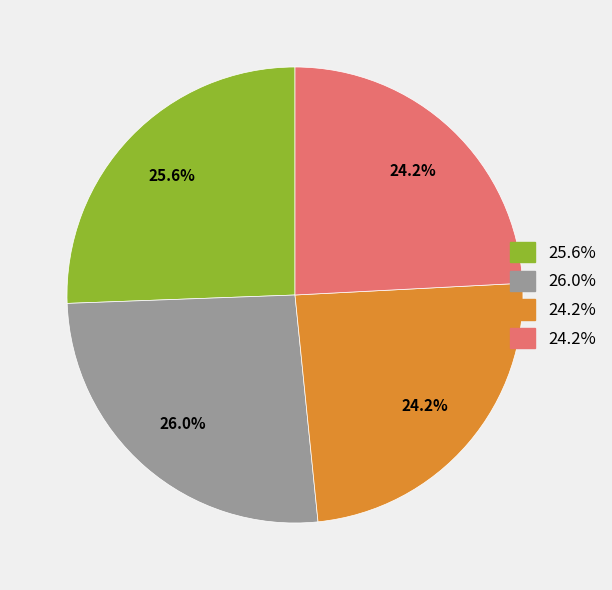

Is there any slice that represents more than half of the pie?

No